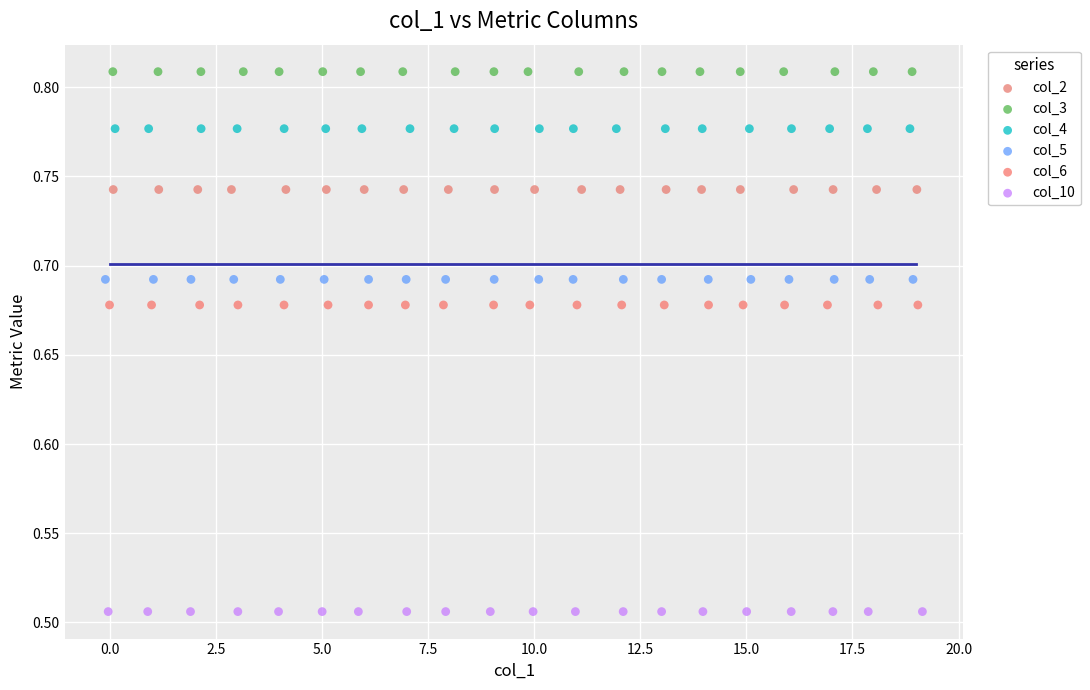

What are all the series names shown in the legend?

col_2, col_3, col_4, col_5, col_6, col_10